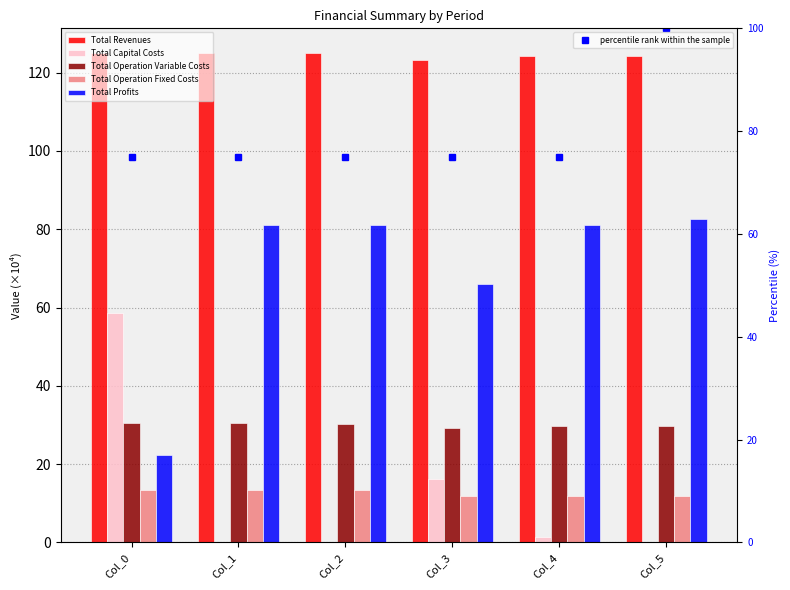

What is the highest value of the Total Operation Fixed Costs series?

13.5